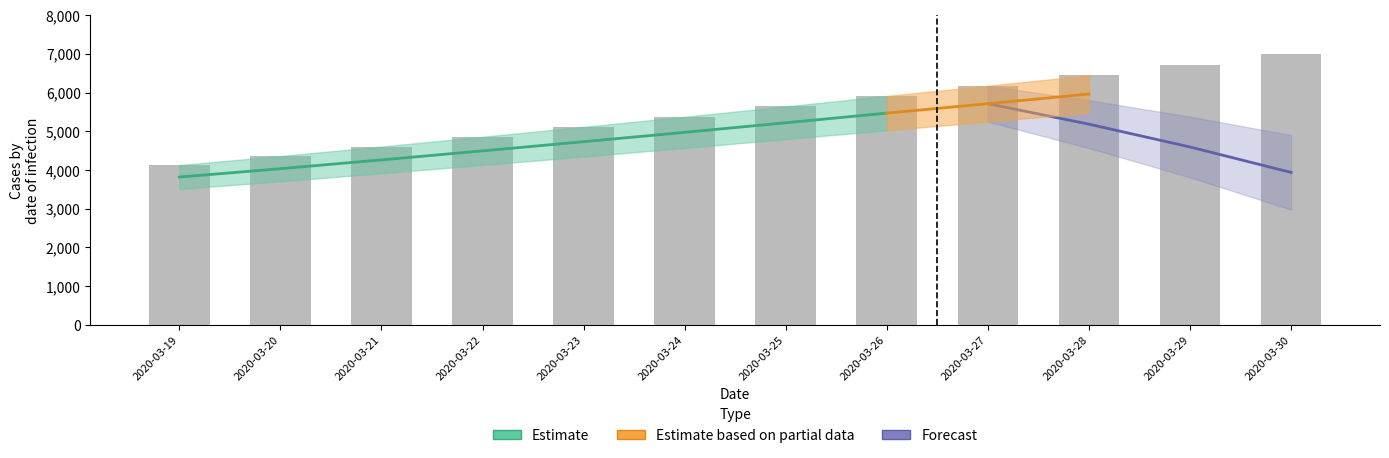

What is the maximum value shown in the chart?

7000.0